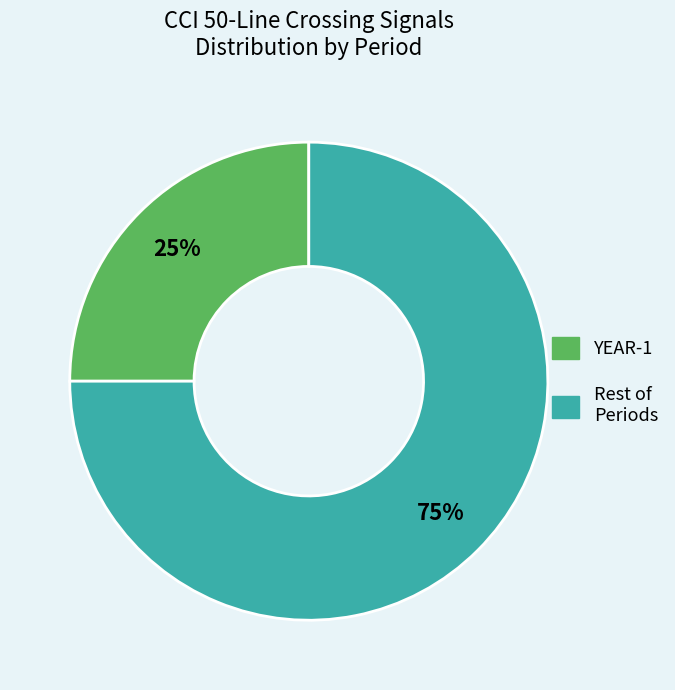

To the nearest percent, what is the average slice percentage?

50%